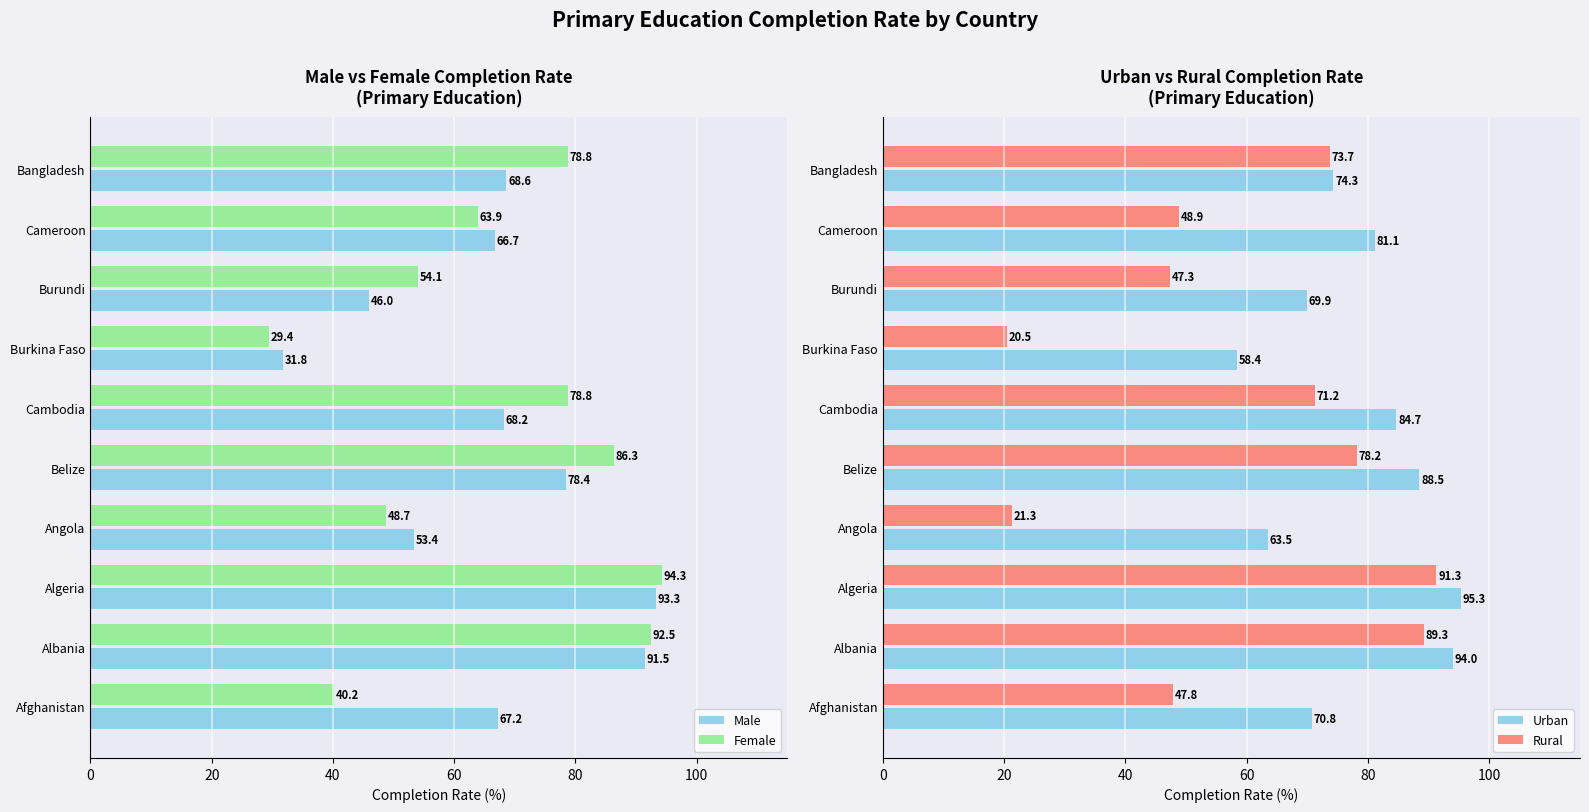

List the labels in order of Male value, largest first.

Algeria, Albania, Belize, Bangladesh, Cambodia, Afghanistan, Cameroon, Angola, Burundi, Burkina Faso